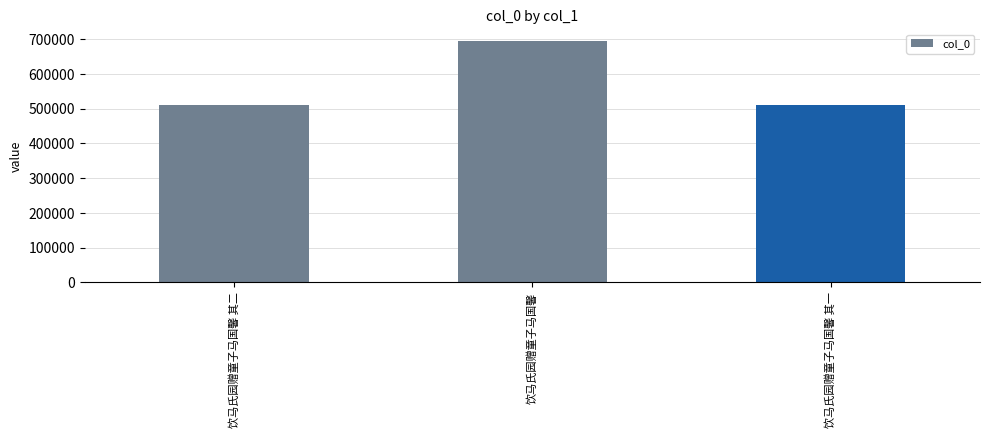

Which has a higher value, 饮马氏园赠童子马国馨 or 饮马氏园赠童子马国馨 其一?

饮马氏园赠童子马国馨